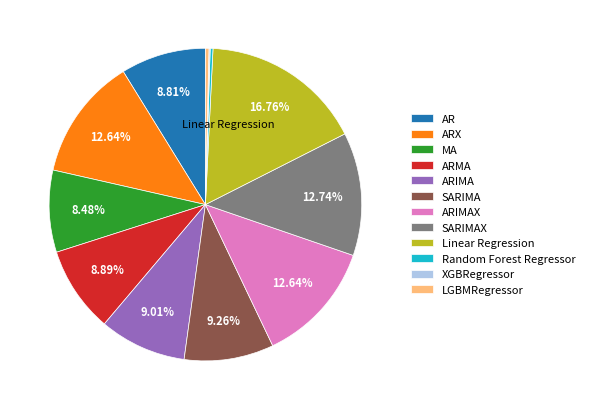

True or false: Linear Regression accounts for 17% of the total.

True